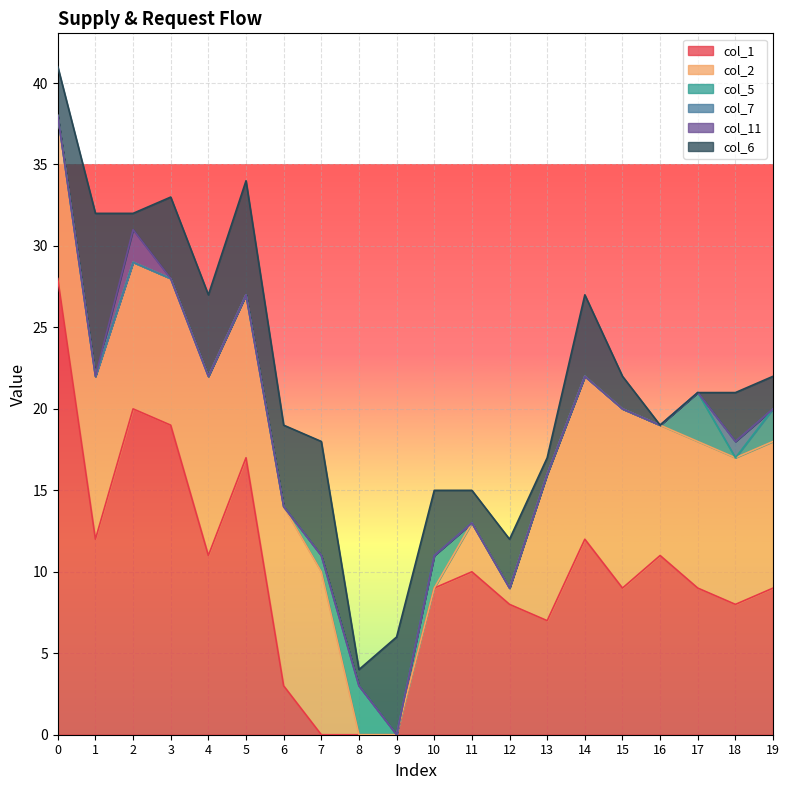

Which has a higher value, 11 or 6?

11